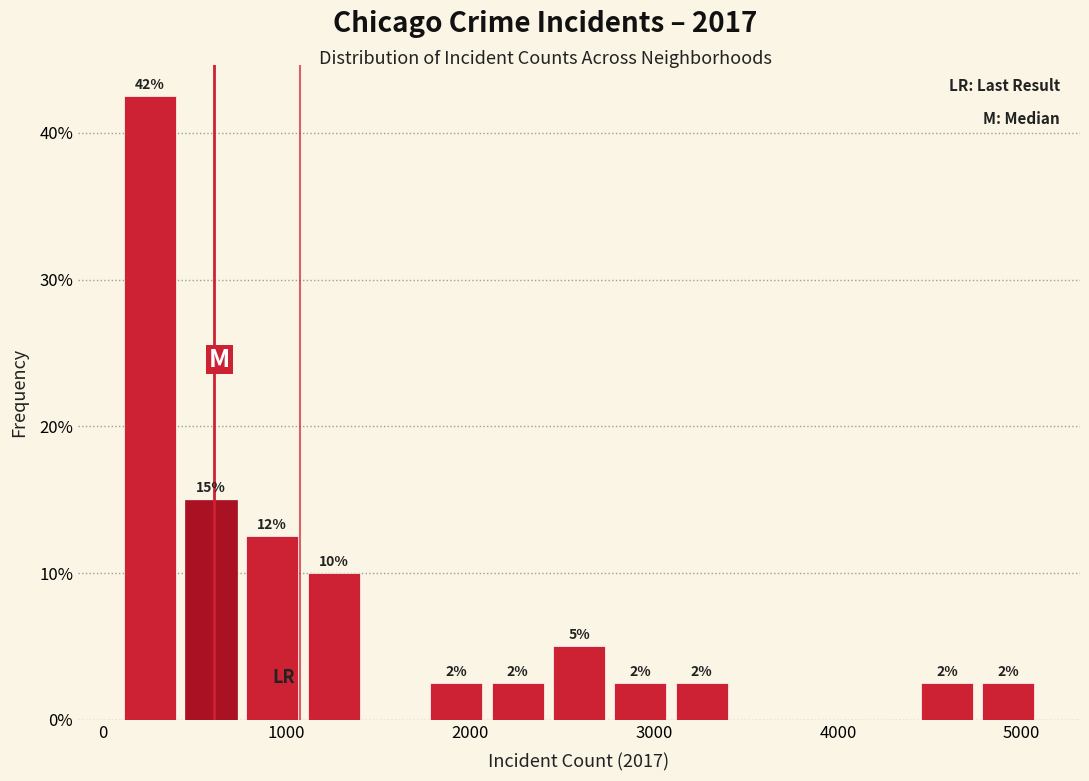

Read against the x-axis, roughly where is the centre of the tallest bar?

300